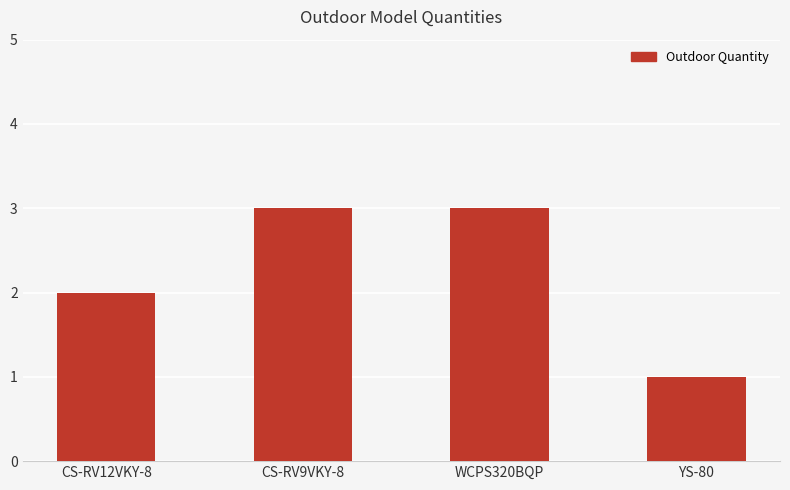

Are the bars grouped side by side (vs. stacked)?

No